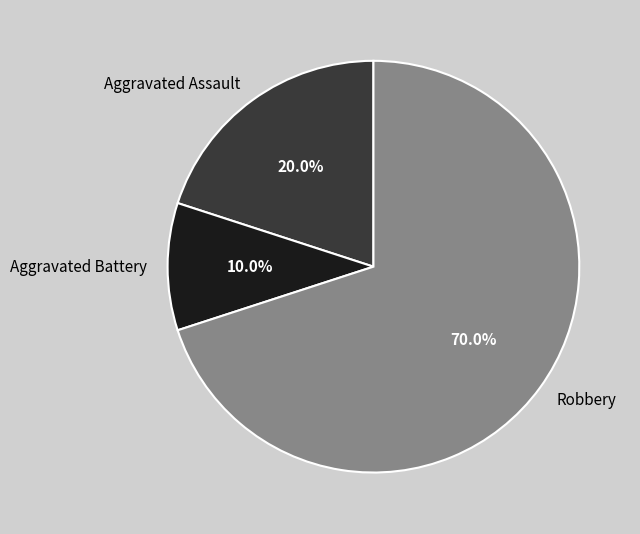

Is it true that Robbery is 70% of the pie?

True